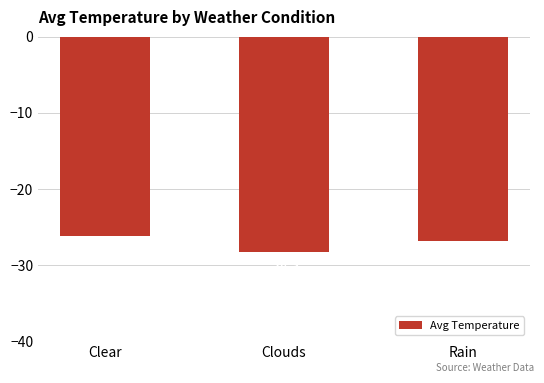

How many series are shown in this chart?

1